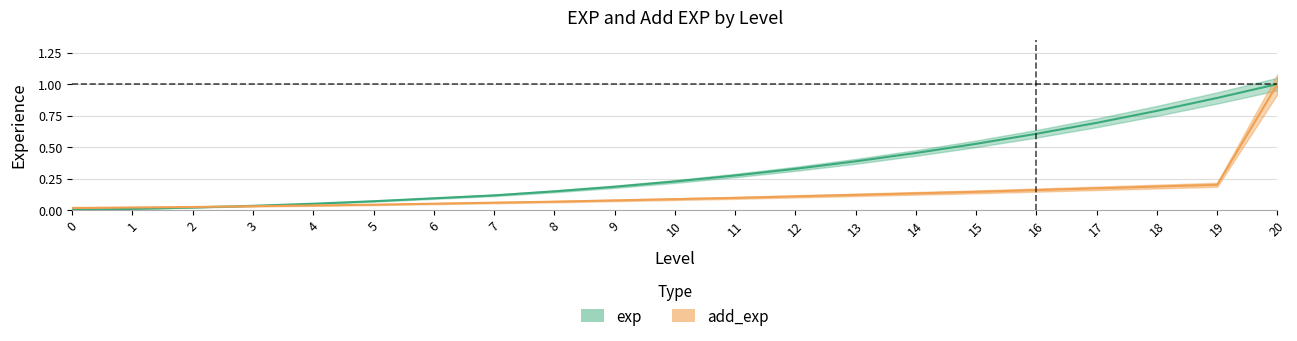

The value of exp at 11 is 0.3. True or false?

True